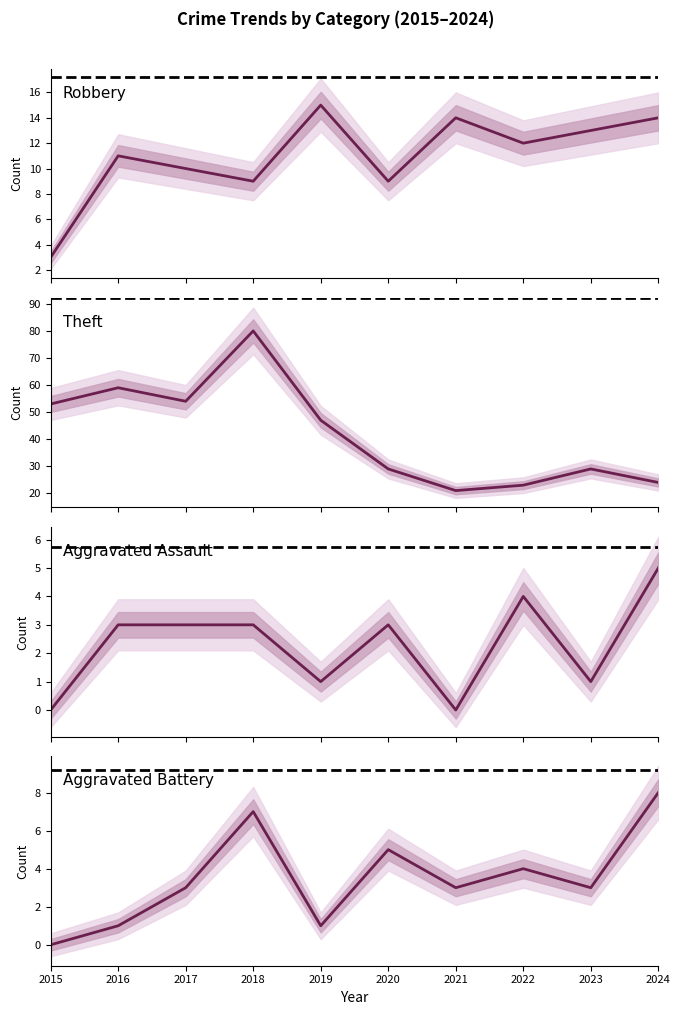

Reading left to right, extract all data points from this chart.

Robbery: 3	11	10	9	15	9	14	12	13	14
Theft: 53	59	54	80	47	29	21	23	29	24
Aggravated Assault: 0	3	3	3	1	3	0	4	1	5
Aggravated Battery: 0	1	3	7	1	5	3	4	3	8